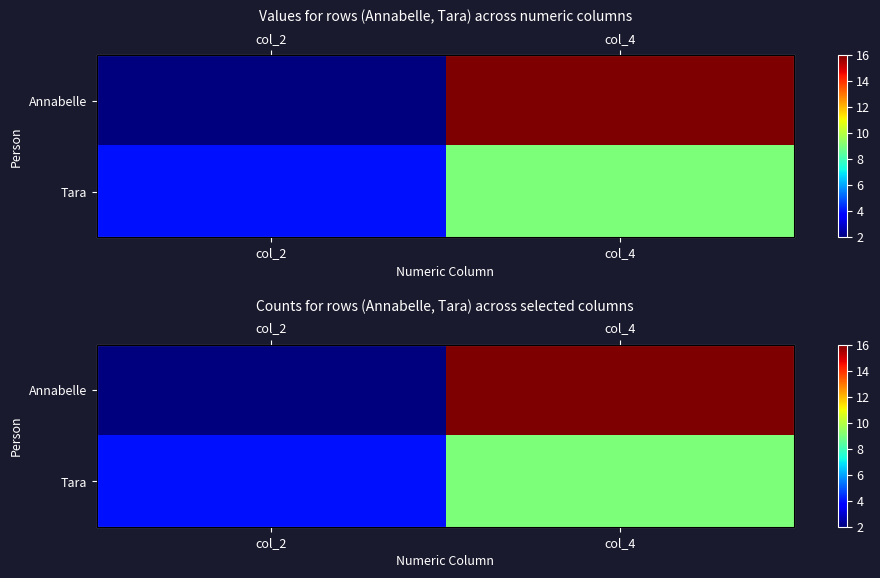

Between col_2 and col_4, which is larger?

col_4